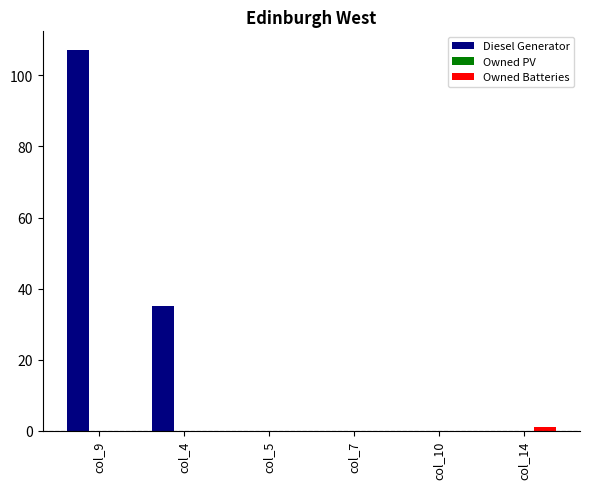

Is it true that Diesel Generator equals 190 at col_9?

False